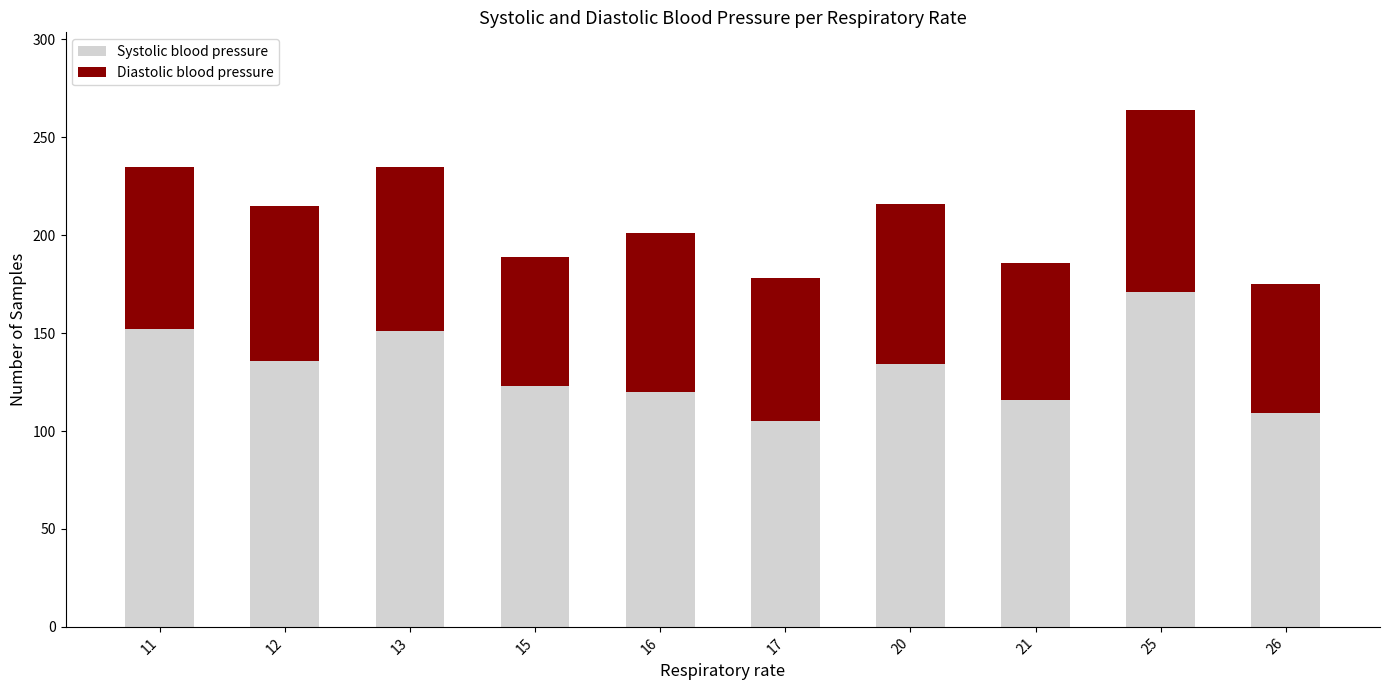

What is the minimum value for Systolic blood pressure?

105